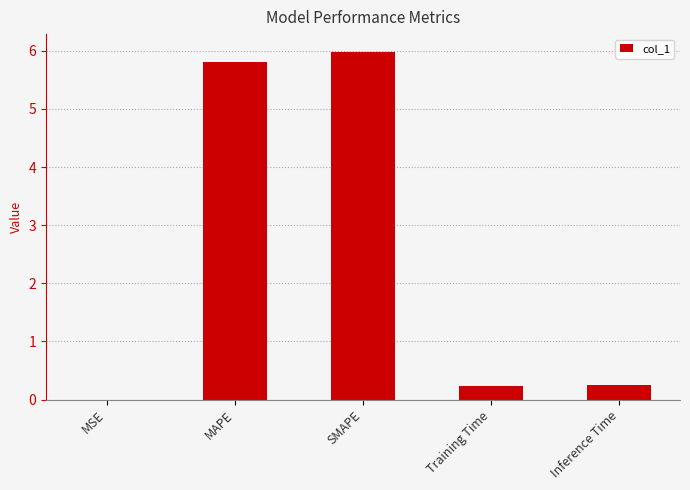

What is the average value?

2.5